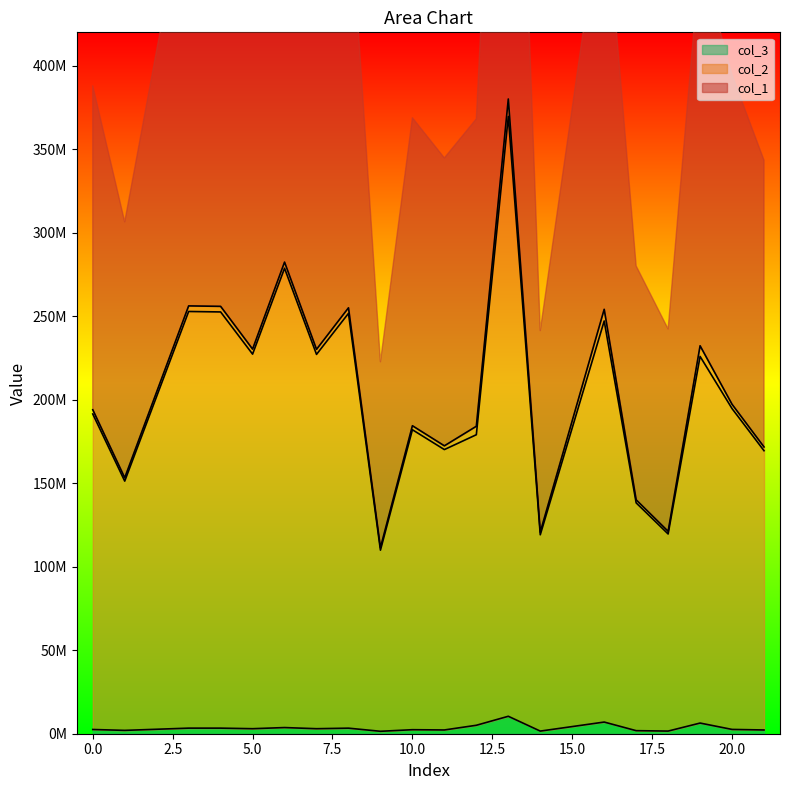

Which series has the widest spread of values?

col_1